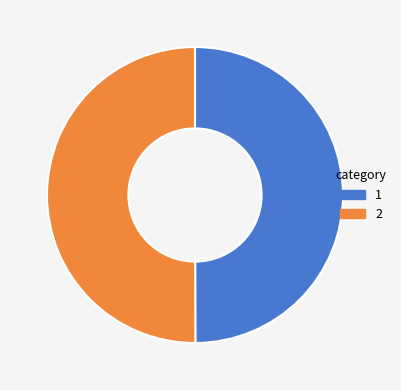

To the nearest percent, what is the average slice percentage?

50%